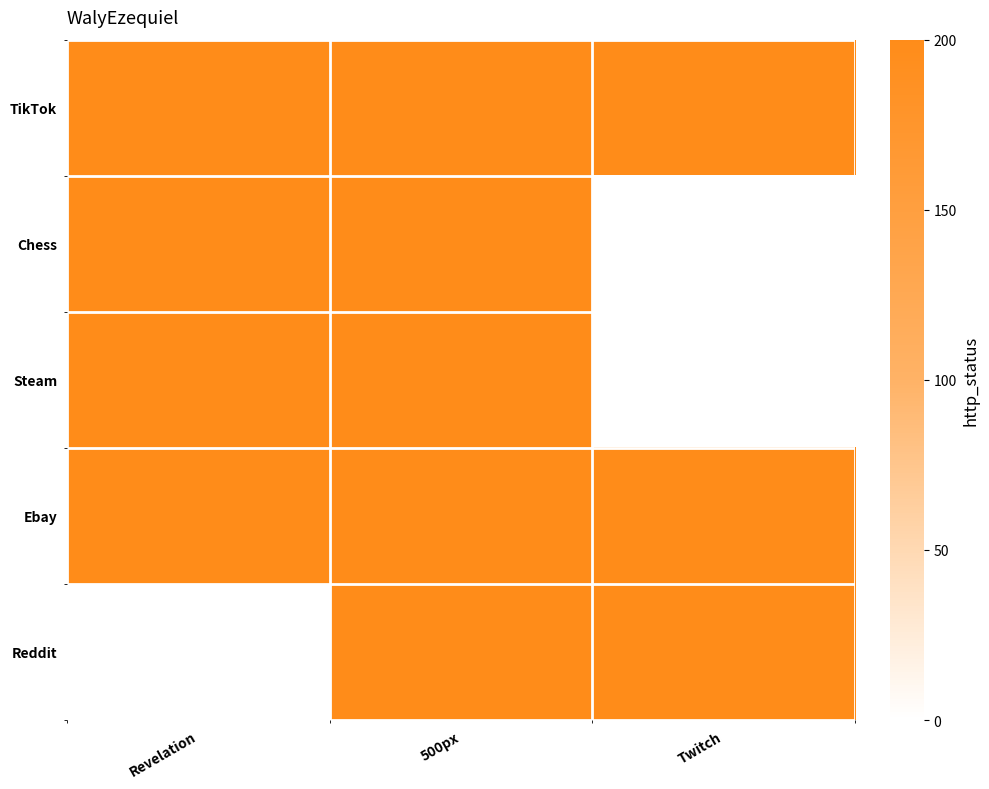

What is the total value across all series at 500px?

5